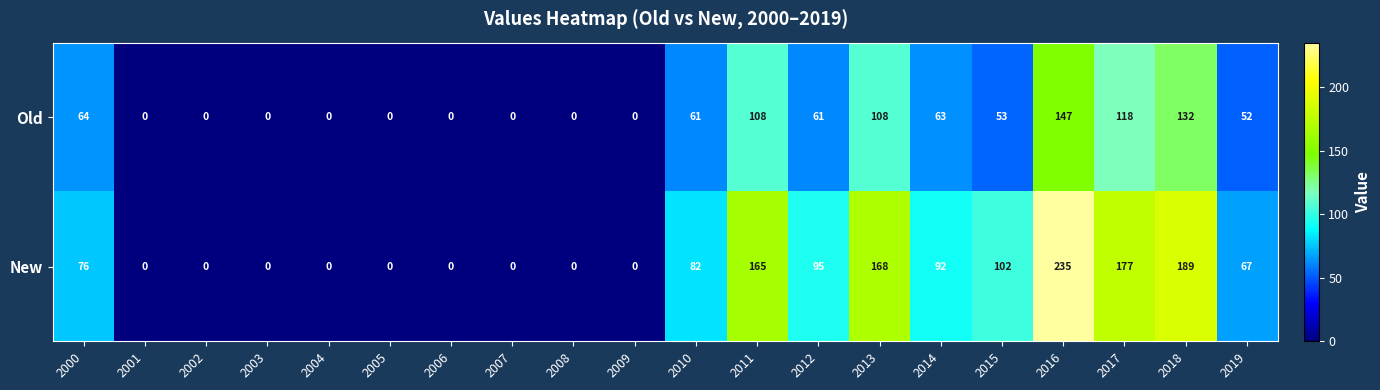

The Old series shows 0 at 2002. True or false?

True